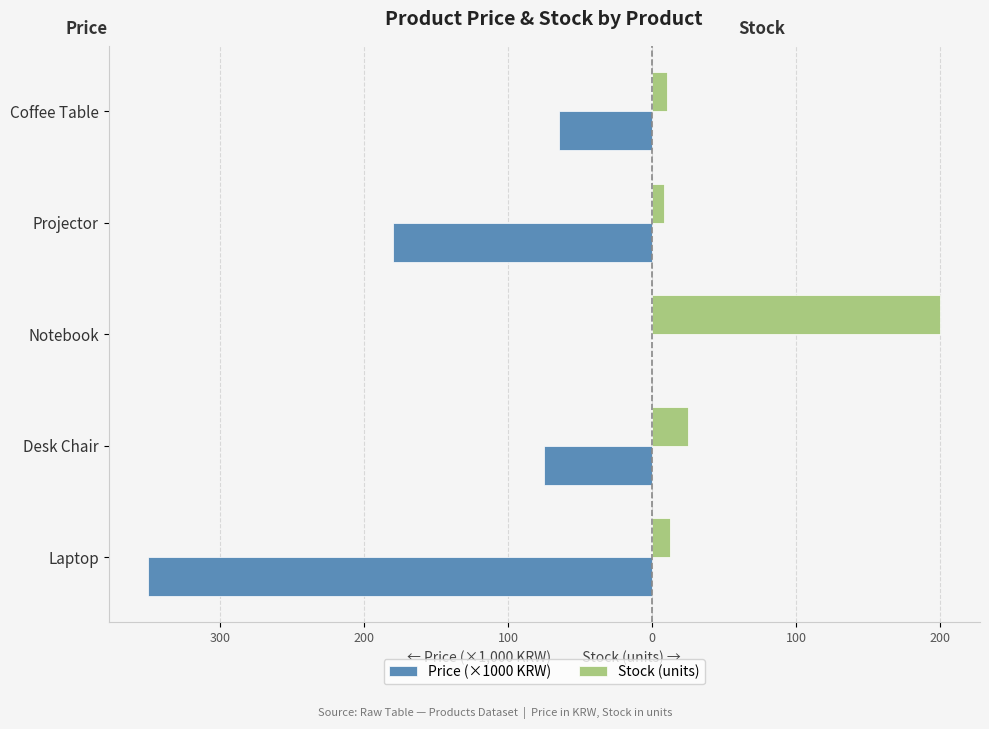

What are all the series names shown in the legend?

Price (×1000 KRW), Stock (units)